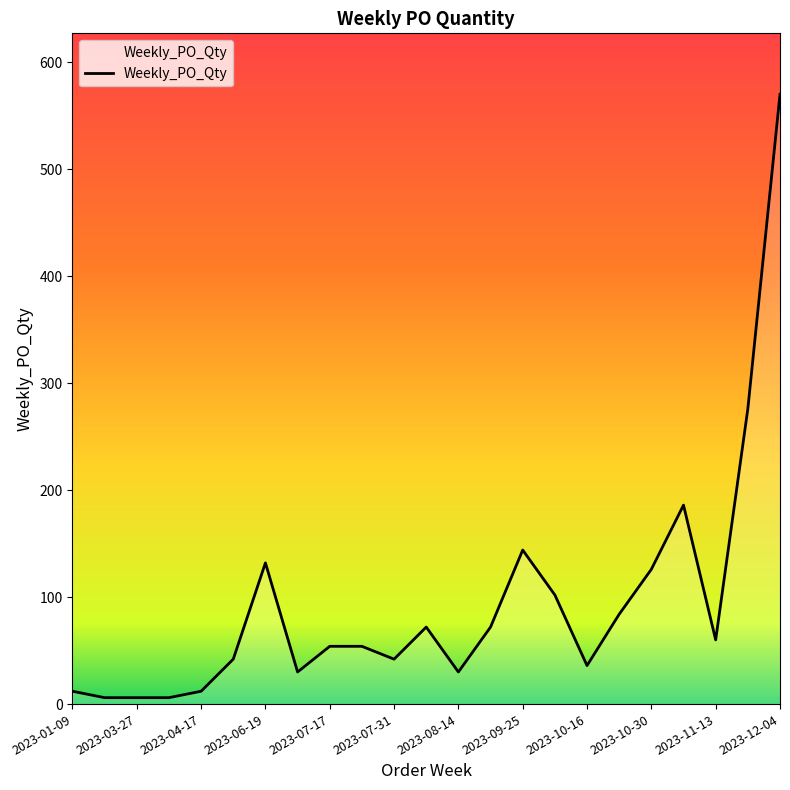

True or false: there are more than 0 points higher than both neighbors.

True